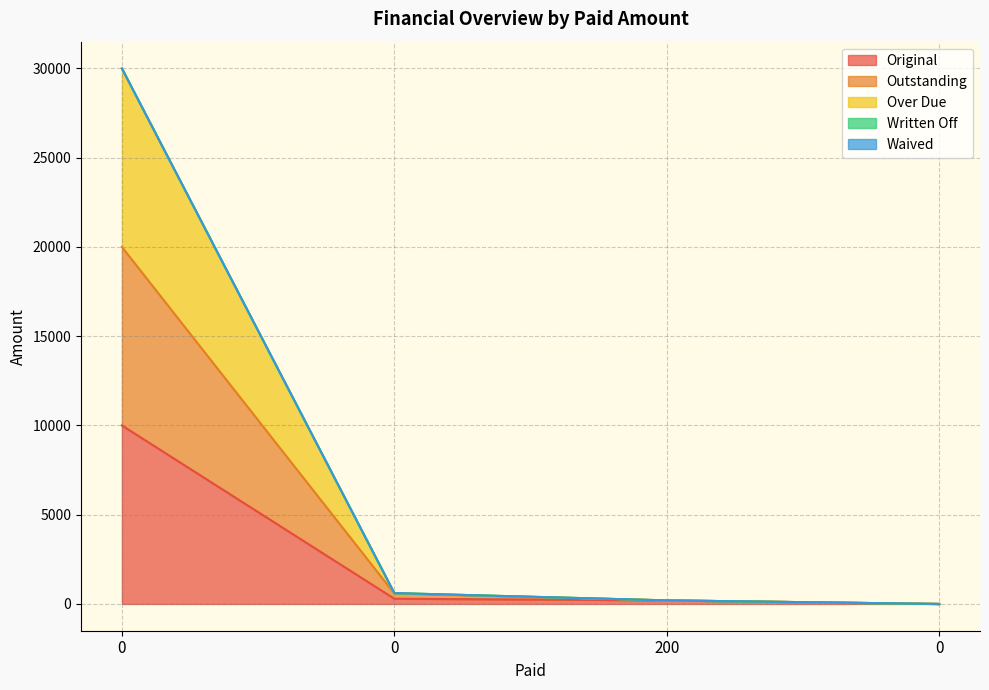

The value of Original at 200 is 70.8. True or false?

False